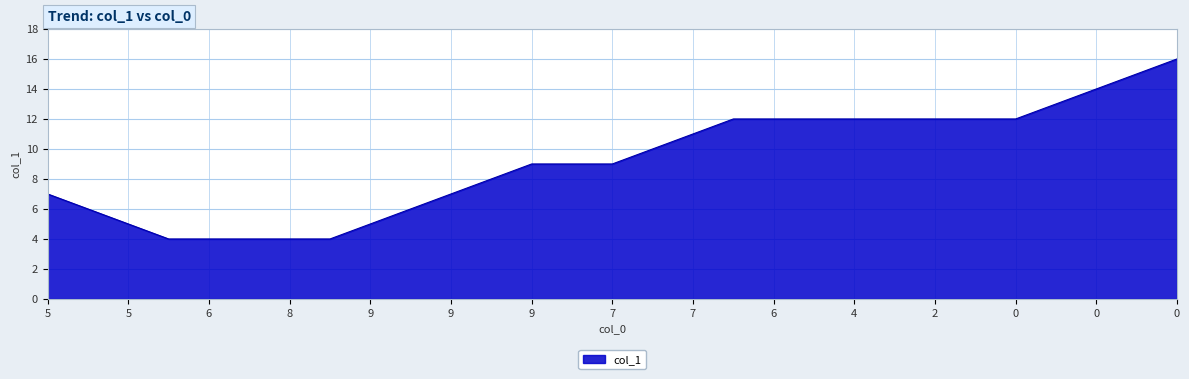

What is the difference between the maximum and minimum values?

12